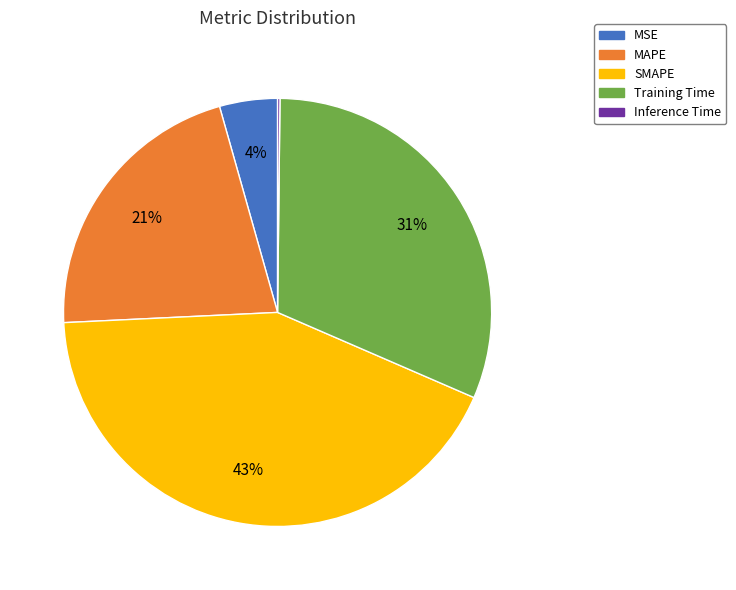

What percentage is the MSE slice, to the nearest percent?

4%